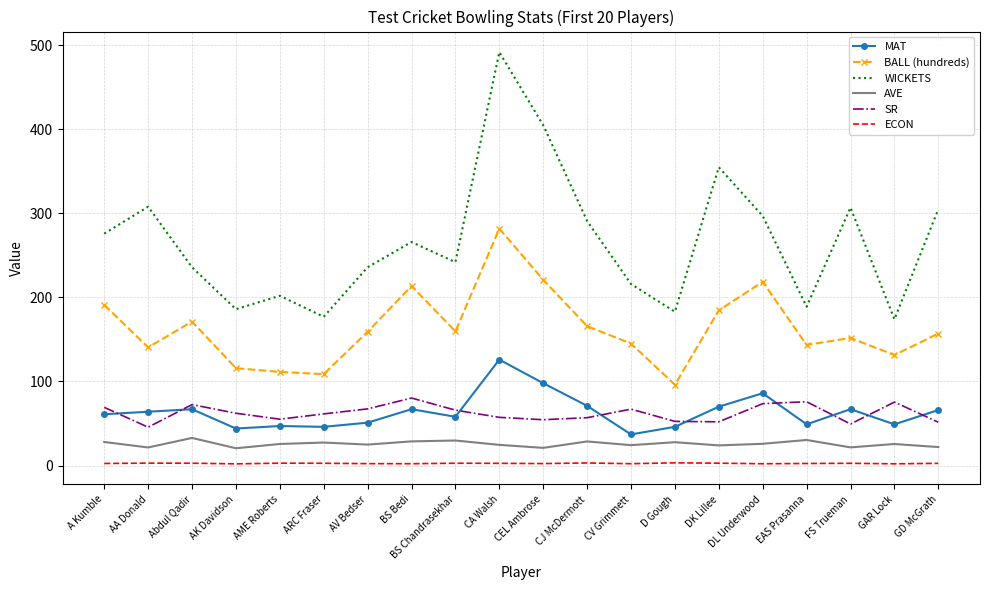

True or false: MAT and AVE cross at least once.

False